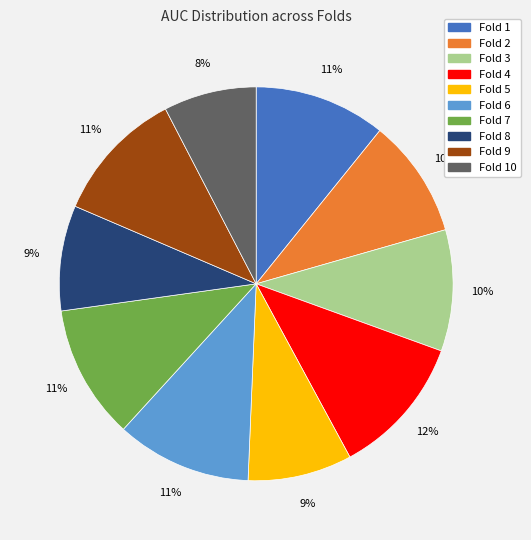

To the nearest percent, what is the difference between the largest and smallest slice percentages?

4%